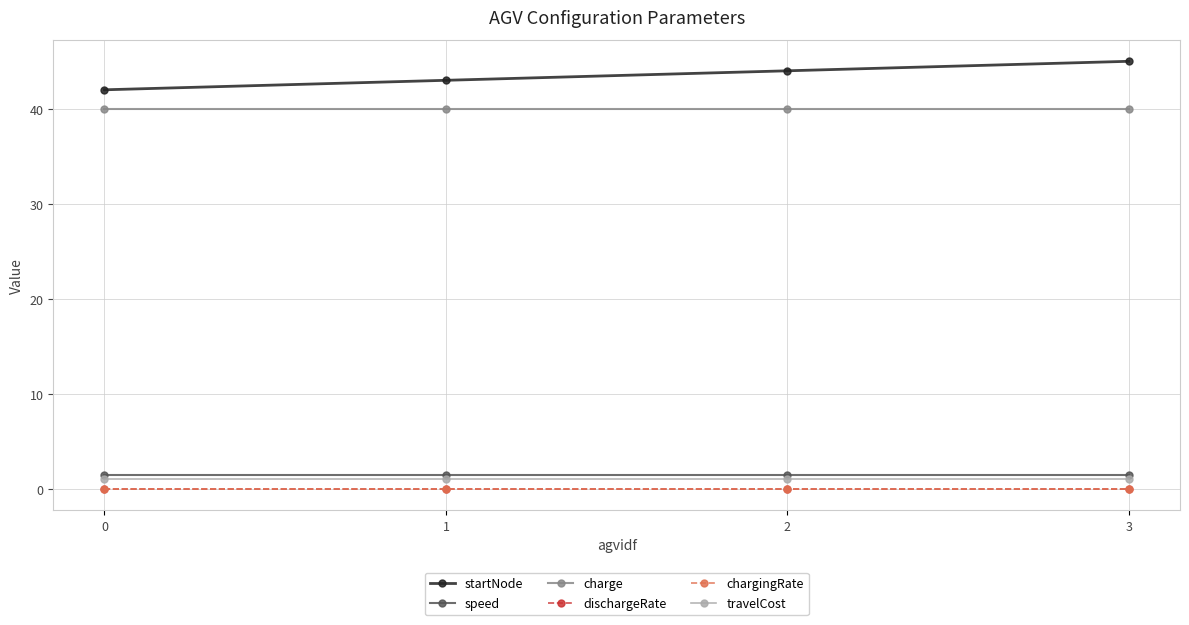

What is the minimum value for startNode?

42.0